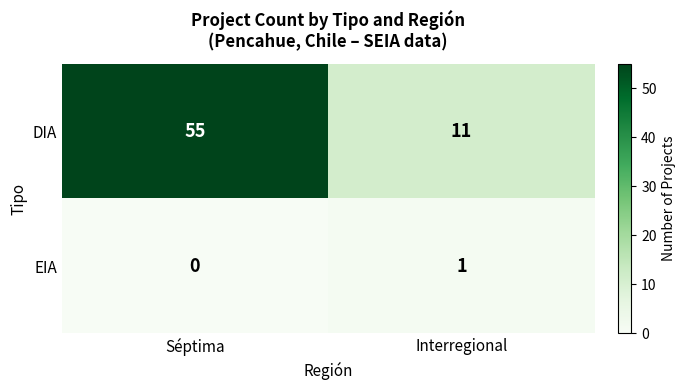

Rank the series at Interregional from lowest to highest value.

EIA, DIA